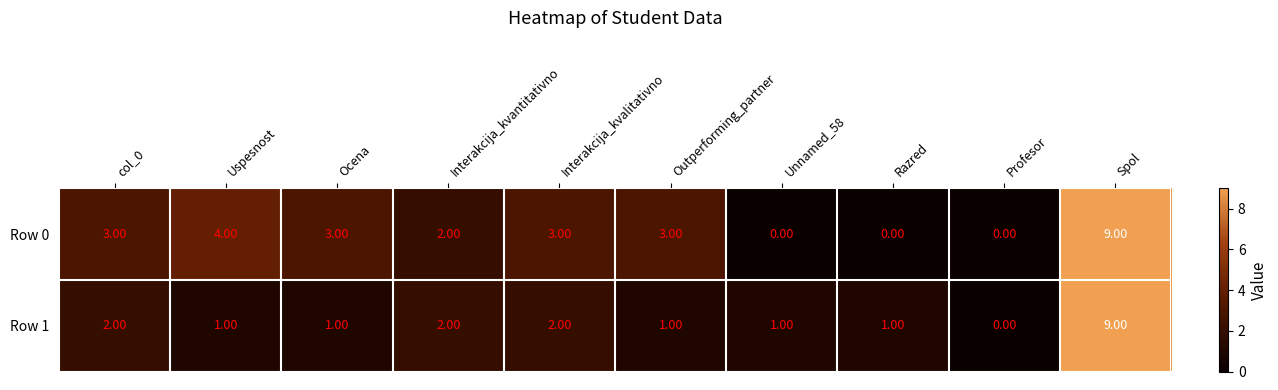

How many series are shown in this chart?

2